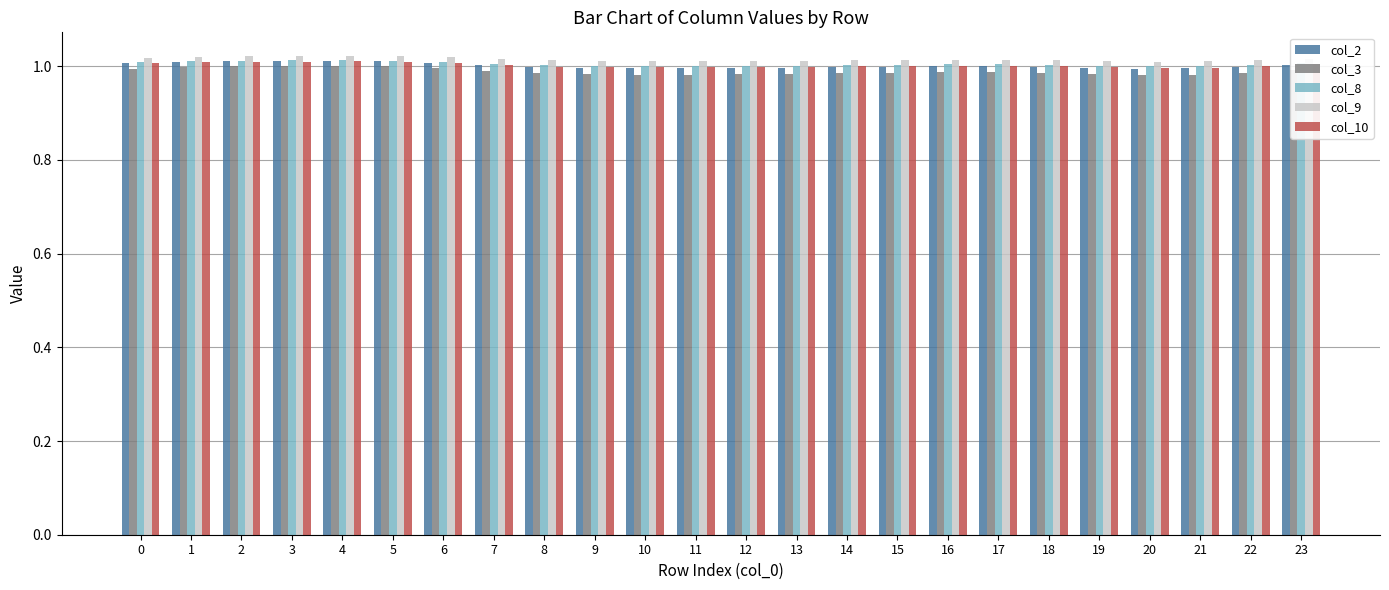

What is the sum of the col_10 values at 2 and 10?

2.0